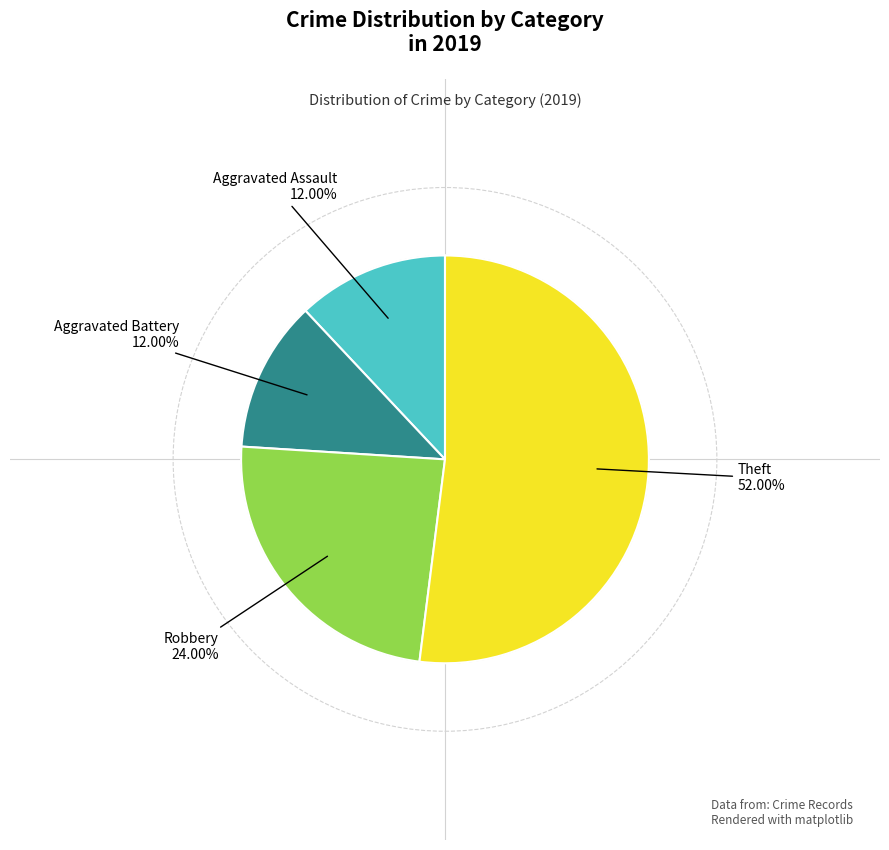

Count the number of slices in the pie.

4